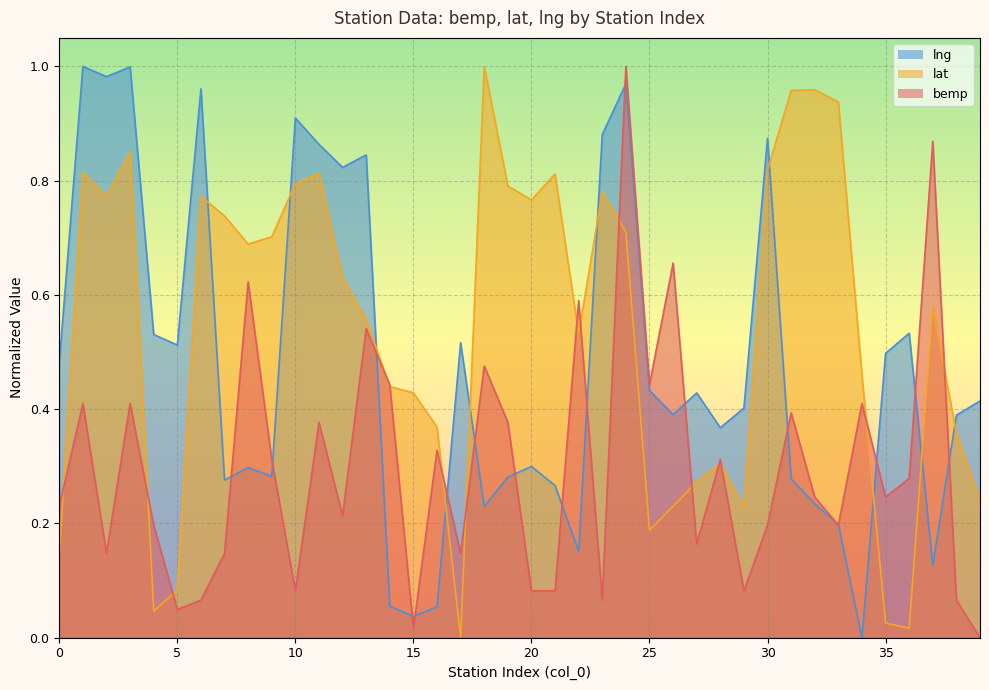

What is the value of the lng point at the 27th from the left?

0.4